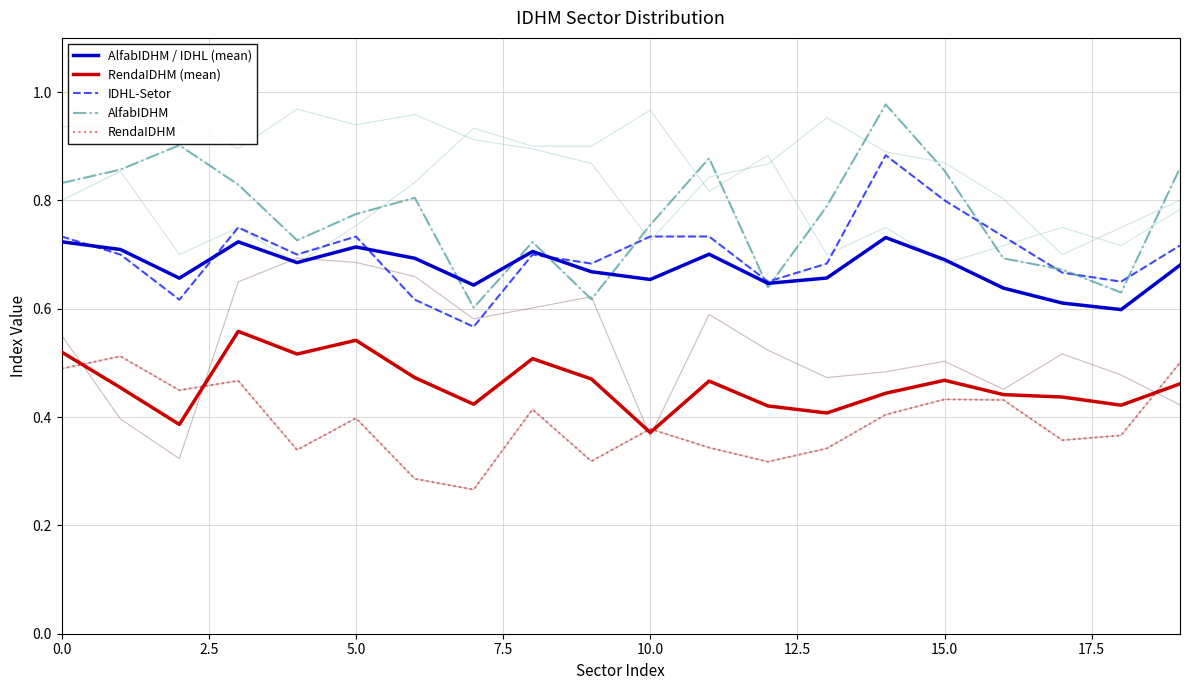

Reading right to left, what are all the values shown in this chart?

AlfabIDHM / IDHL (mean): 0.7	0.6	0.6	0.6	0.7	0.7	0.7	0.6	0.7	0.7	0.7	0.7	0.6	0.7	0.7	0.7	0.7	0.7	0.7	0.7
RendaIDHM (mean): 0.5	0.4	0.4	0.4	0.5	0.4	0.4	0.4	0.5	0.4	0.5	0.5	0.4	0.5	0.5	0.5	0.6	0.4	0.5	0.5
IDHL-Setor: 0.7	0.7	0.7	0.7	0.8	0.9	0.7	0.7	0.7	0.7	0.7	0.7	0.6	0.6	0.7	0.7	0.8	0.6	0.7	0.7
AlfabIDHM: 0.9	0.6	0.7	0.7	0.9	1.0	0.8	0.6	0.9	0.8	0.6	0.7	0.6	0.8	0.8	0.7	0.8	0.9	0.9	0.8
RendaIDHM: 0.5	0.4	0.4	0.4	0.4	0.4	0.3	0.3	0.3	0.4	0.3	0.4	0.3	0.3	0.4	0.3	0.5	0.4	0.5	0.5